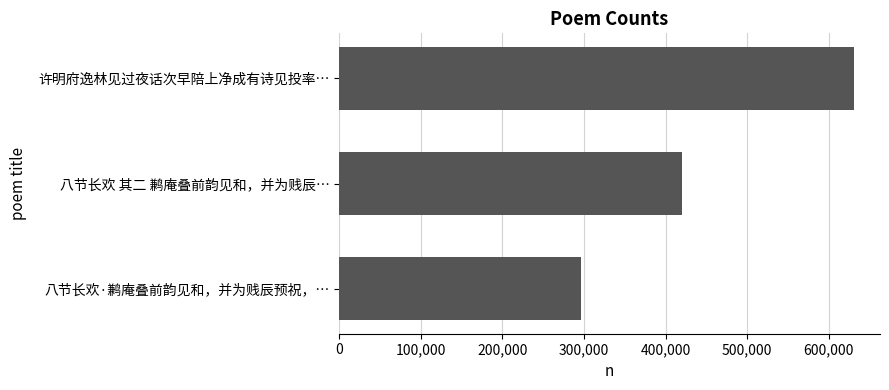

Which label corresponds to the largest value in the chart?

许明府逸林见过夜话次早陪上净成有诗见投率…